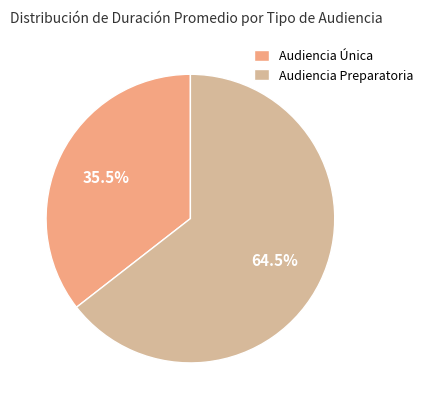

How many segments does this pie chart have?

2